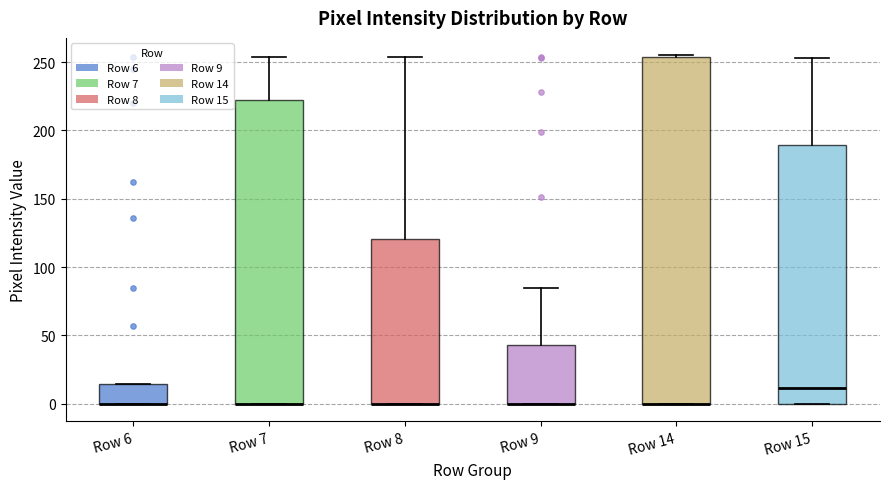

Reading left to right, transcribe this box plot: for each box, give where its median line is, the range the box spans, and where its two whiskers end, as read against the y-axis. The values are not printed on the chart, so give them approximately, as read against the axis.

Row 6: median 0 (drawn on the box's lower edge), box 0 to 15, whiskers 0 to 15
Row 7: median 0 (drawn on the box's lower edge), box 0 to 225, whiskers 0 to 255
Row 8: median 0 (drawn on the box's lower edge), box 0 to 120, whiskers 0 to 255
Row 9: median 0 (drawn on the box's lower edge), box 0 to 45, whiskers 0 to 85
Row 14: median 0 (drawn on the box's lower edge), box 0 to 255, whiskers 0 to 255
Row 15: median 10, box 0 to 190, whiskers 0 to 255